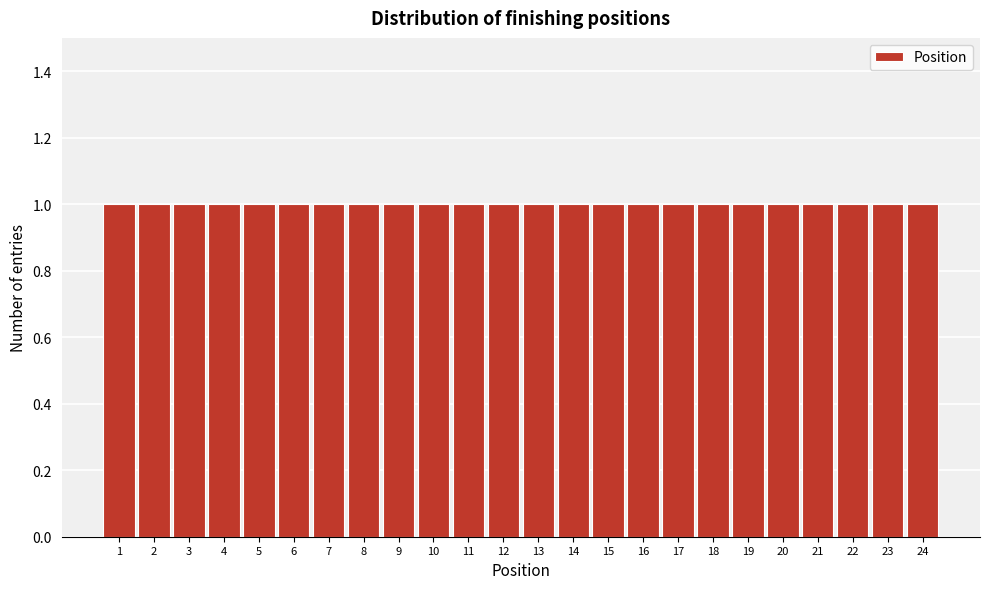

Reading left to right, transcribe this chart: for each bar, give the range it covers on the x-axis and its height. The values are not printed on the chart, so give them approximately, as read against the axis.

0.5 to 1.5: 1
1.5 to 2.5: 1
2.5 to 3.5: 1
3.5 to 4.5: 1
4.5 to 5.5: 1
5.5 to 6.5: 1
6.5 to 7.5: 1
7.5 to 8.5: 1
8.5 to 9.5: 1
9.5 to 10.5: 1
10.5 to 11.5: 1
11.5 to 12.5: 1
12.5 to 13.5: 1
13.5 to 14.5: 1
14.5 to 15.5: 1
15.5 to 16.5: 1
16.5 to 17.5: 1
17.5 to 18.5: 1
18.5 to 19.5: 1
19.5 to 20.5: 1
20.5 to 21.5: 1
21.5 to 22.5: 1
22.5 to 23.5: 1
23.5 to 24.5: 1